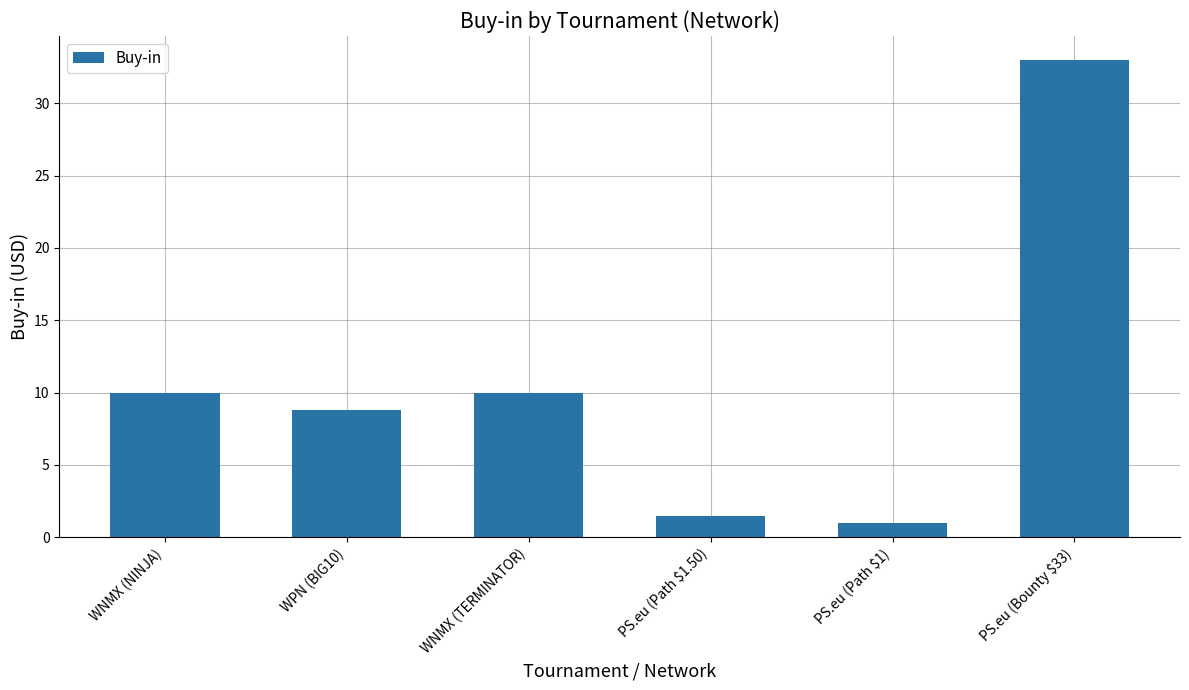

What is the sum of the values at WNMX (NINJA) and WNMX (TERMINATOR)?

20.0